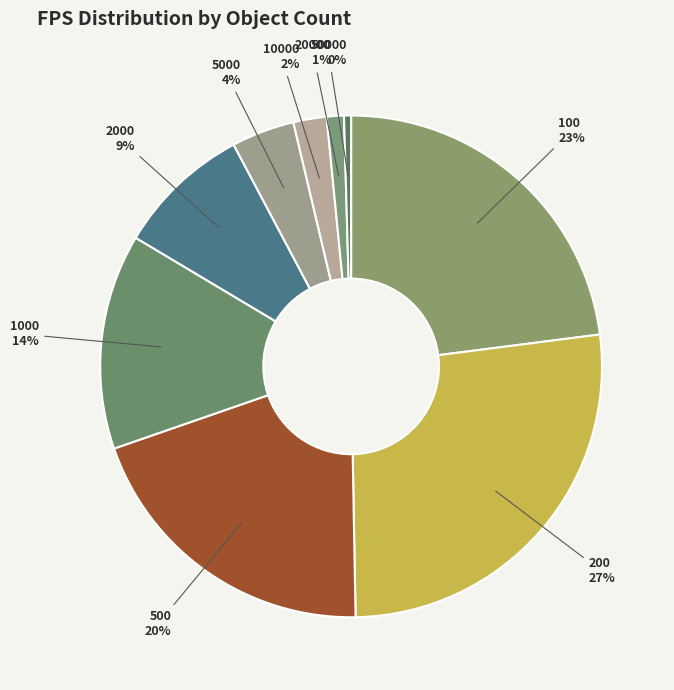

Count the number of slices in the pie.

9